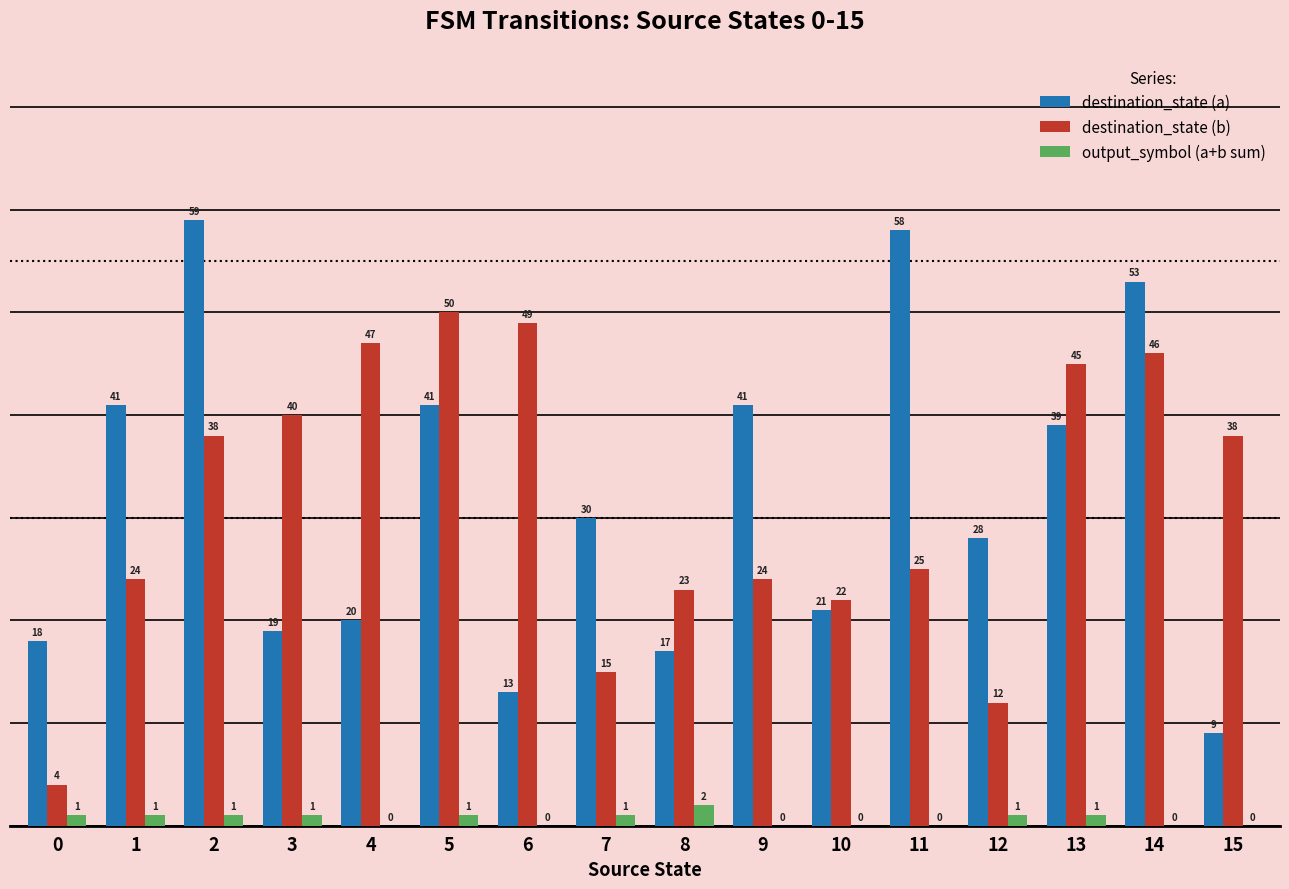

Reading right to left, transcribe all the data shown in this chart.

destination_state (a): 9	53	39	28	58	21	41	17	30	13	41	20	19	59	41	18
destination_state (b): 38	46	45	12	25	22	24	23	15	49	50	47	40	38	24	4
output_symbol (a+b sum): 0	0	1	1	0	0	0	2	1	0	1	0	1	1	1	1